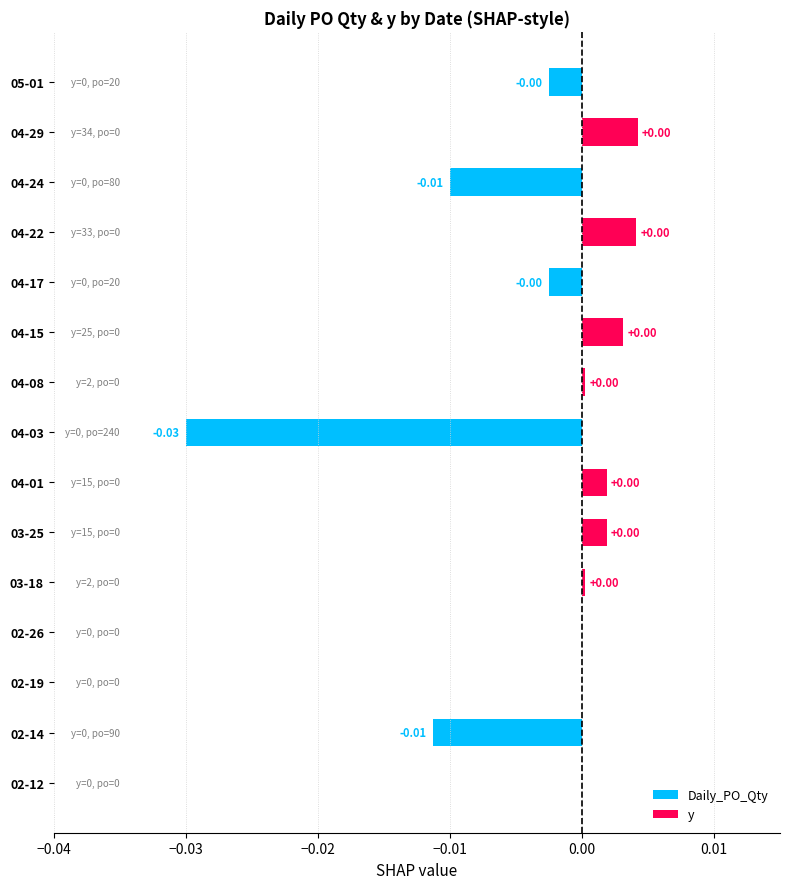

How many values in the Daily_PO_Qty series are below 0?

5